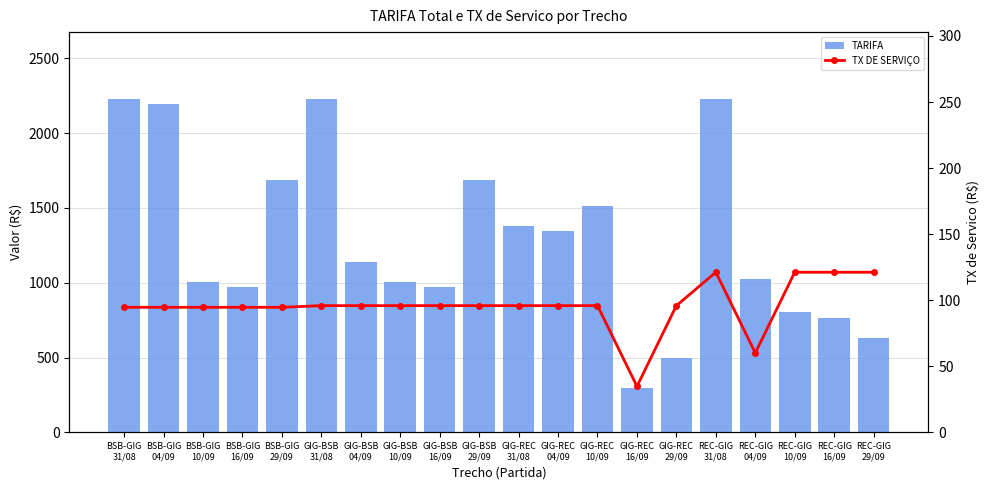

Reading right to left, extract all data points from this chart.

TARIFA: 631.2	767.2	801.2	1023.7	2229.7	495.1	296.5	1515.4	1345.4	1379.4	1685.5	971.3	1005.3	1141.3	2229.7	1685.5	971.3	1005.3	2195.6	2229.7
TX DE SERVIÇO: 121.2	121.2	121.2	60.1	121.2	95.9	34.8	95.9	95.9	95.9	95.9	95.9	95.9	95.9	95.9	94.6	94.6	94.6	94.6	94.6